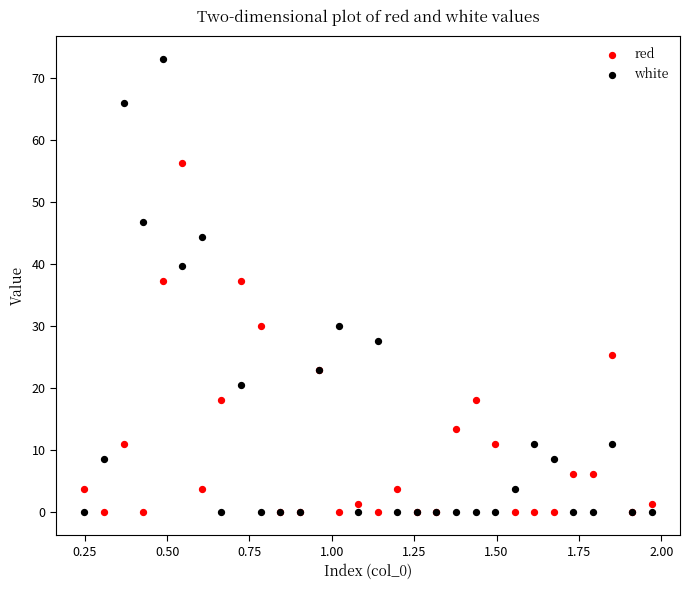

Which series has the largest Y range (max minus min)?

white